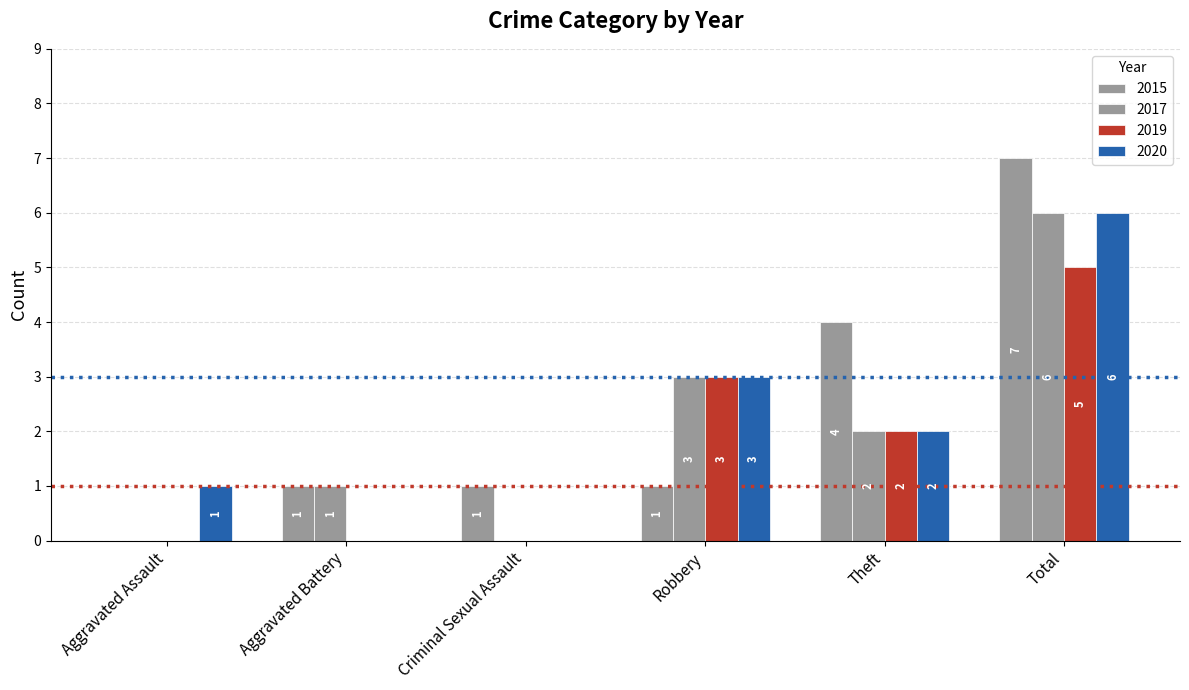

What is the sum of all 2019 values?

10